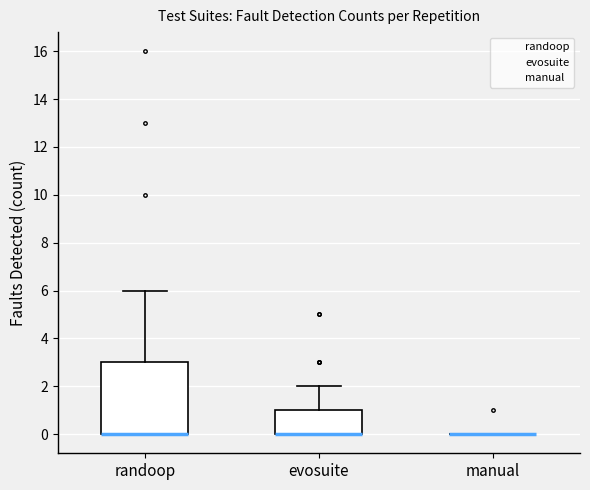

Reading left to right, transcribe this box plot: for each box, give where its median line is, the range the box spans, and where its two whiskers end, as read against the y-axis. The values are not printed on the chart, so give them approximately, as read against the axis.

randoop: median 0 (drawn on the box's lower edge), box 0 to 3, whiskers 0 to 6
evosuite: median 0 (drawn on the box's lower edge), box 0 to 1, whiskers 0 to 2
manual: box collapsed to a line at 0, whiskers 0 to 0